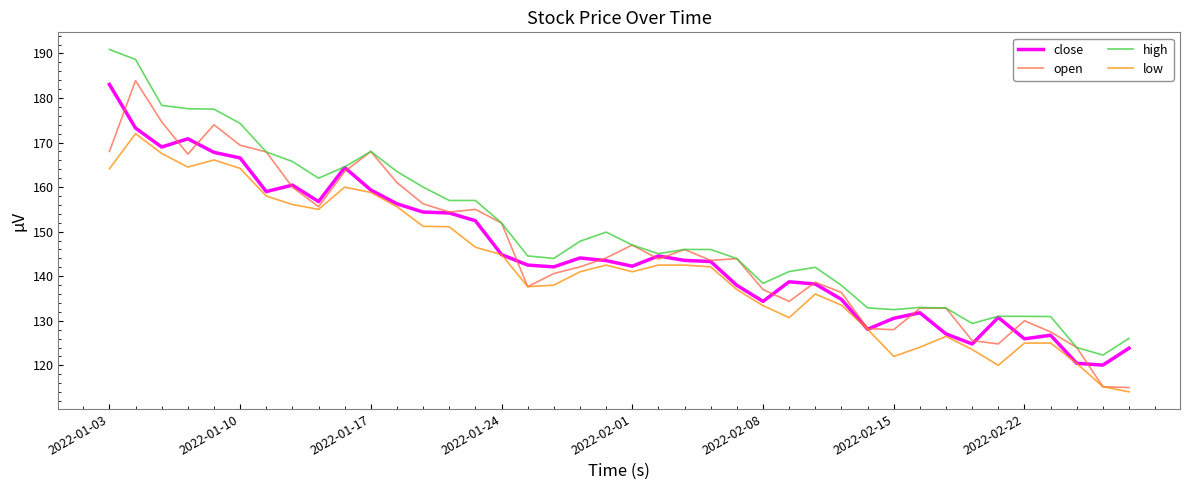

What is the greatest value displayed?

190.9